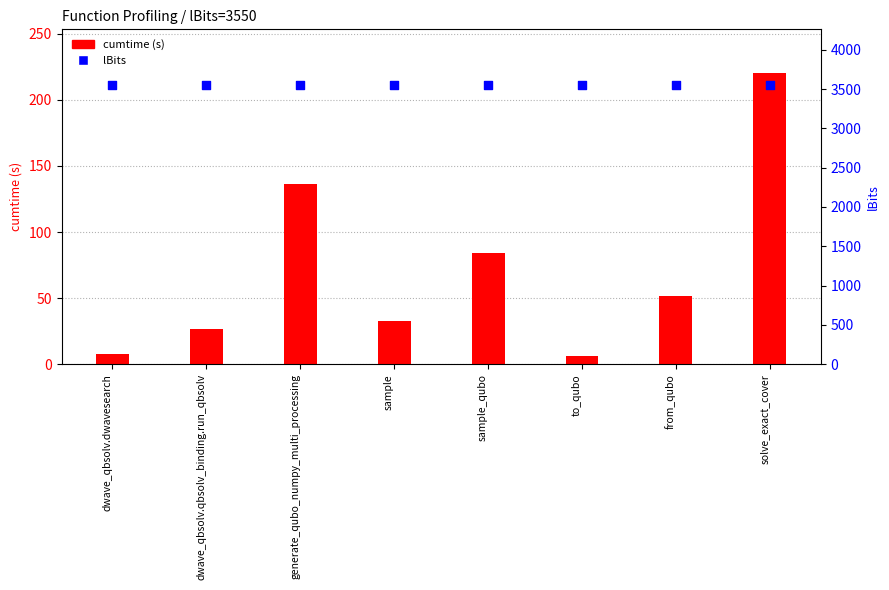

Which series contains the lowest Y value?

cumtime (s)